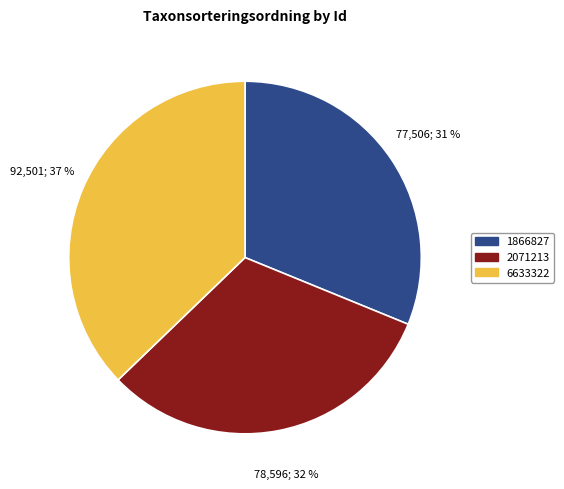

To the nearest percent, what is the difference between the 1866827 and 6633322 slice percentages?

6%